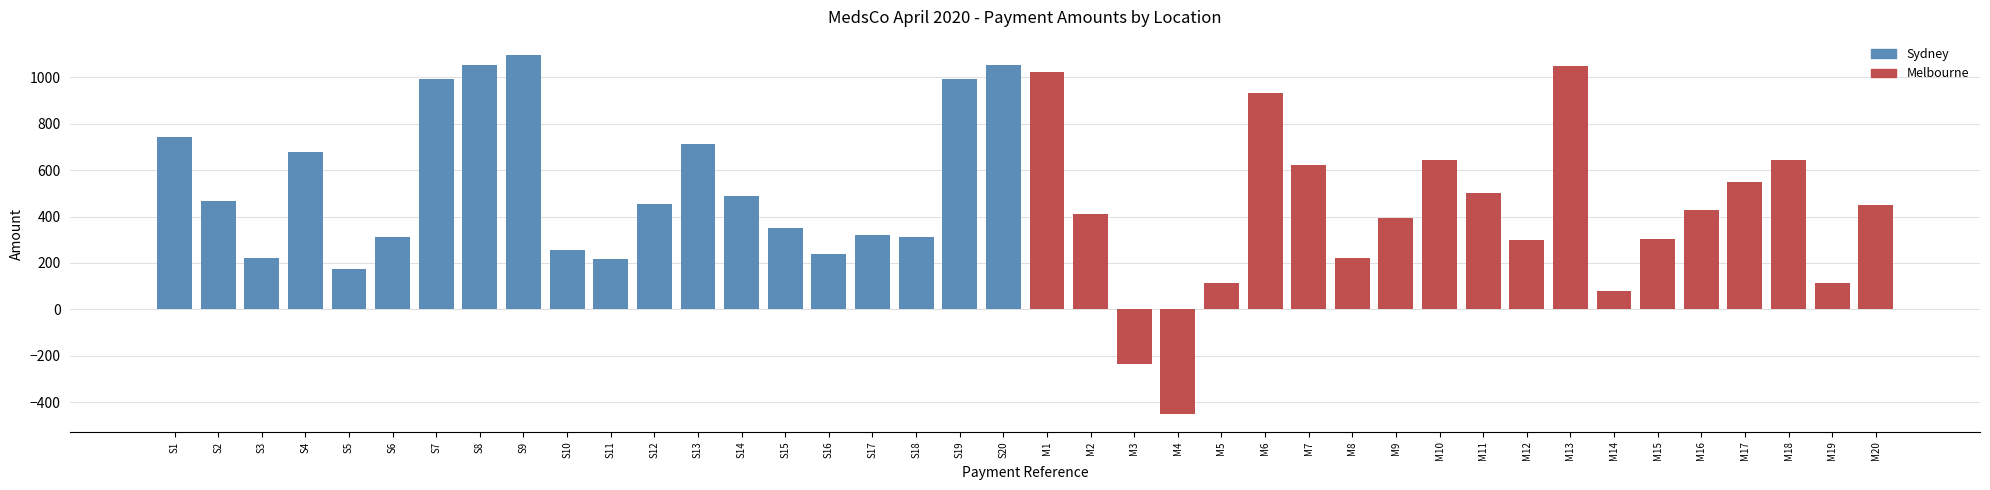

What is the difference between the second highest and second lowest values in the Melbourne series?

1256.0